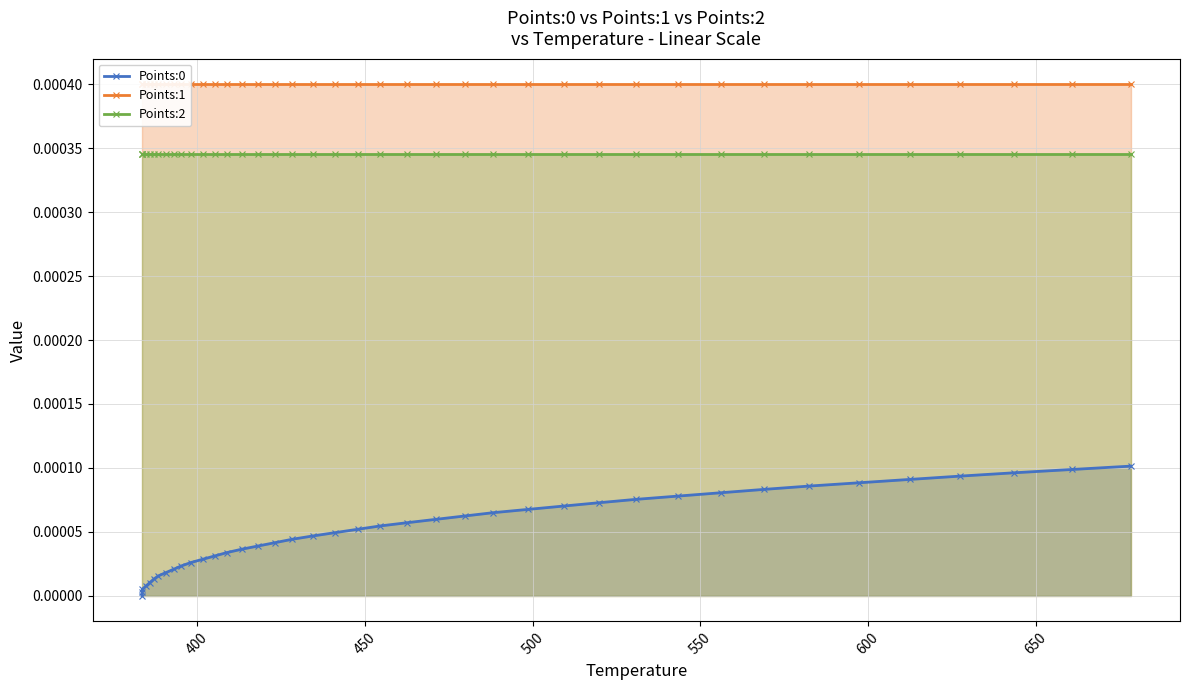

Rank the series by their average value, from lowest to highest.

Points:0, Points:2, Points:1